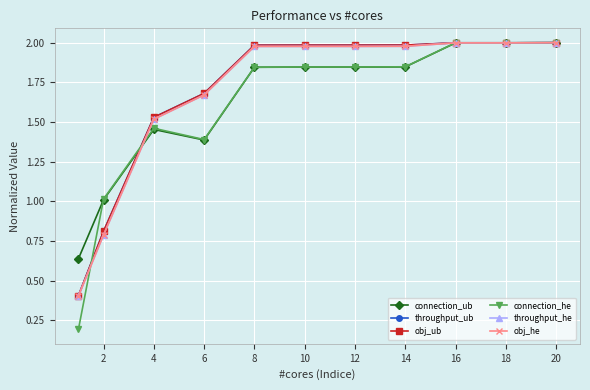

At how many categories does at least one series exceed 0?

11